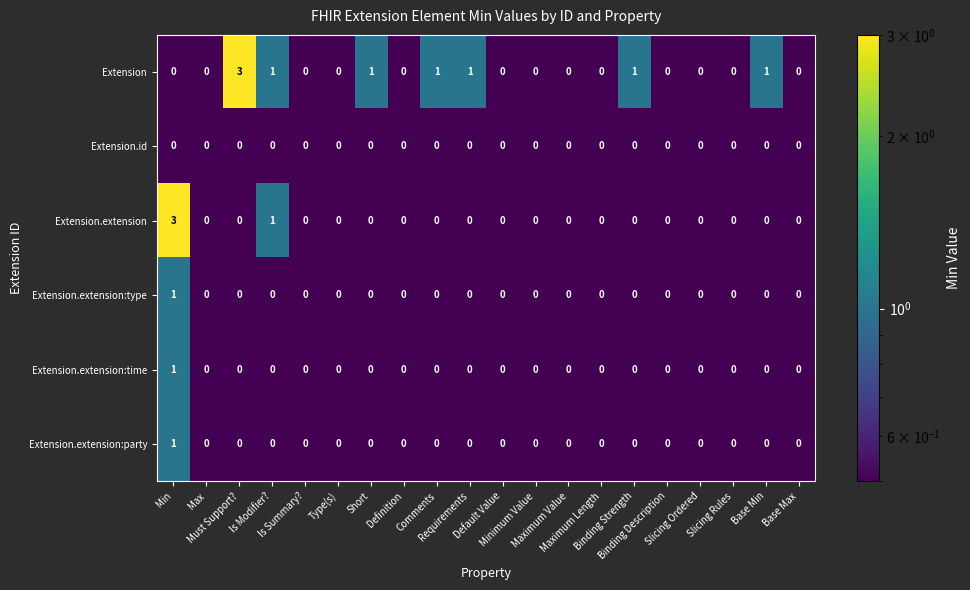

What is the sum of all Extension.extension values?

4